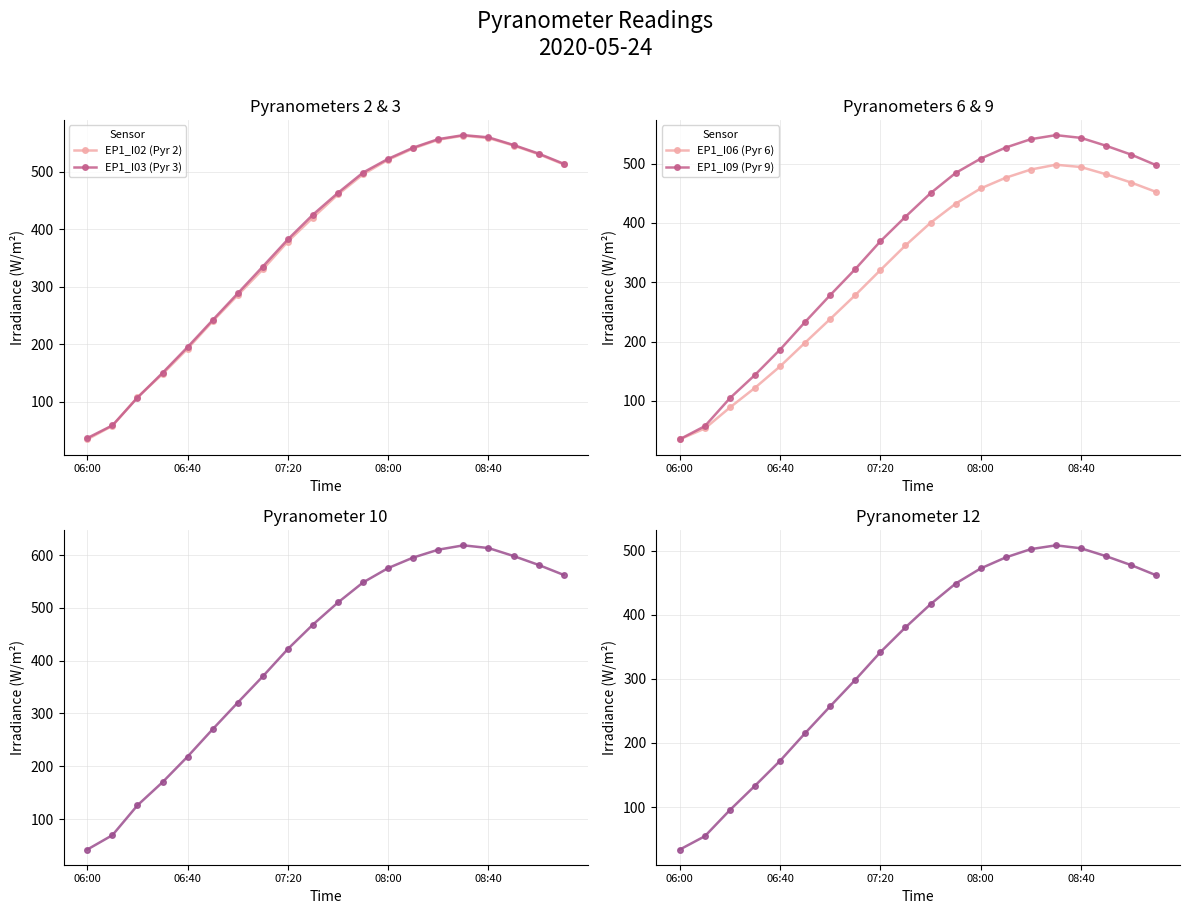

What position from the left is 15?

16